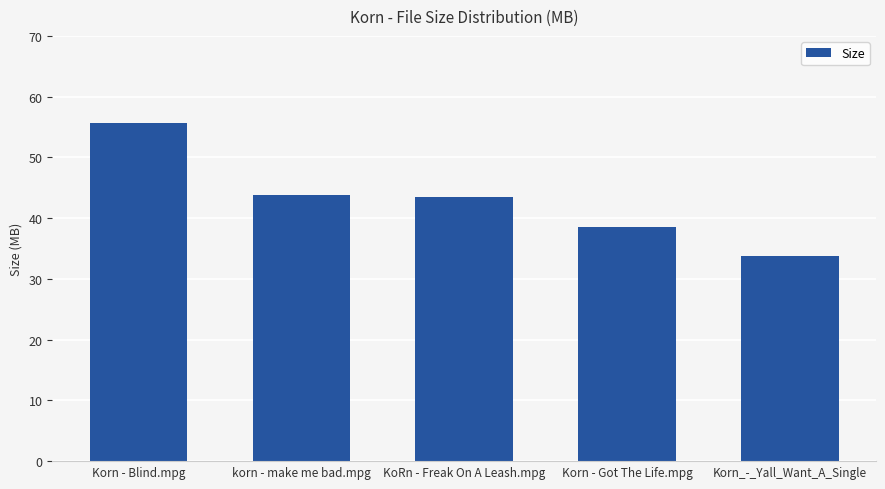

How many bars are there in total?

5